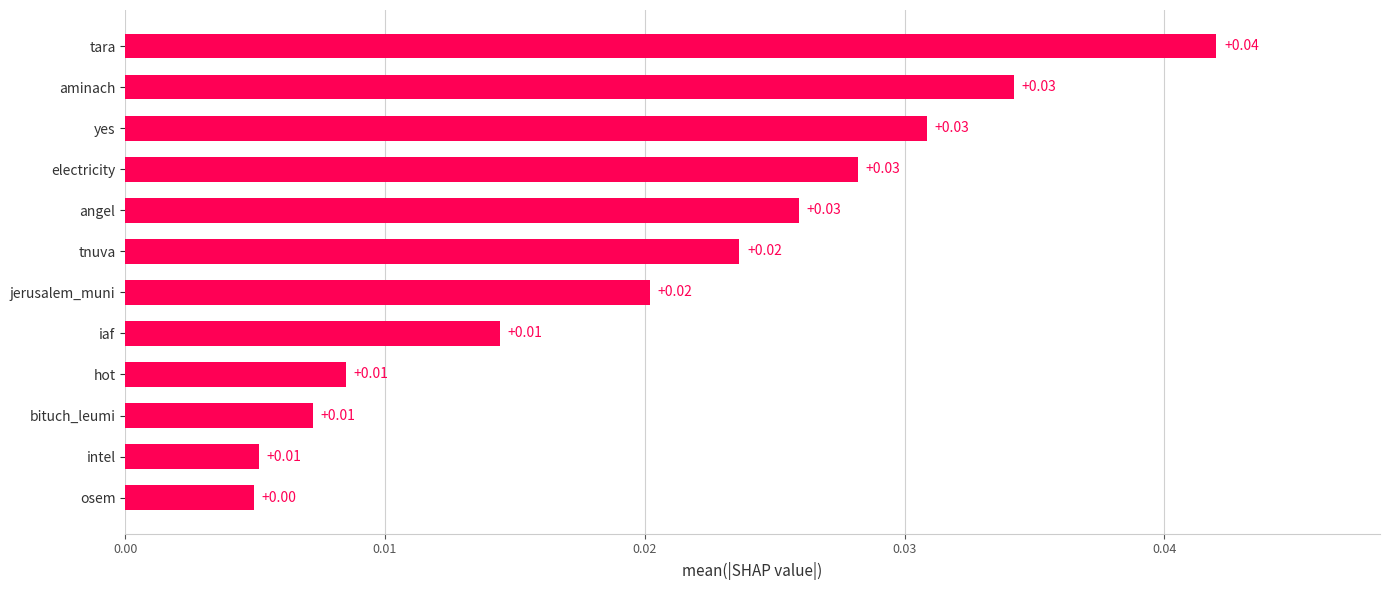

Between iaf and tnuva, which is larger?

tnuva